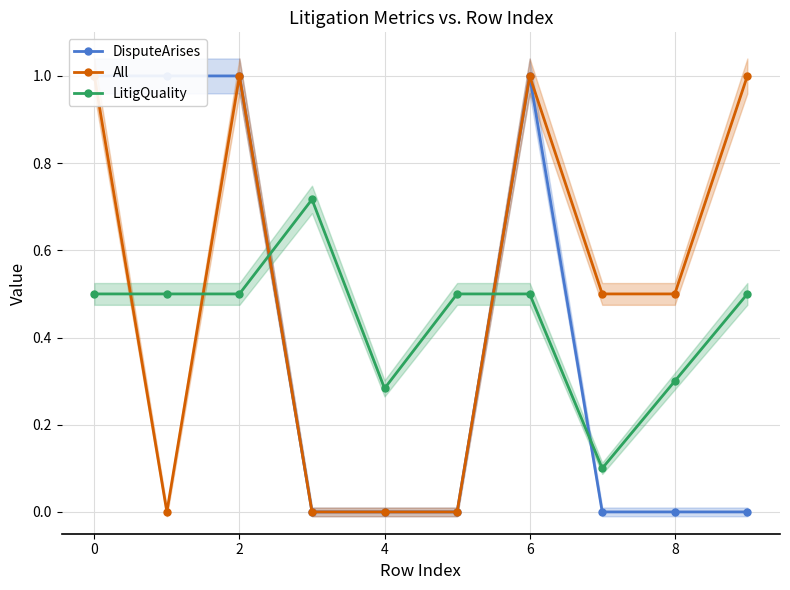

What is the difference between the second highest and minimum values in the LitigQuality series?

0.4